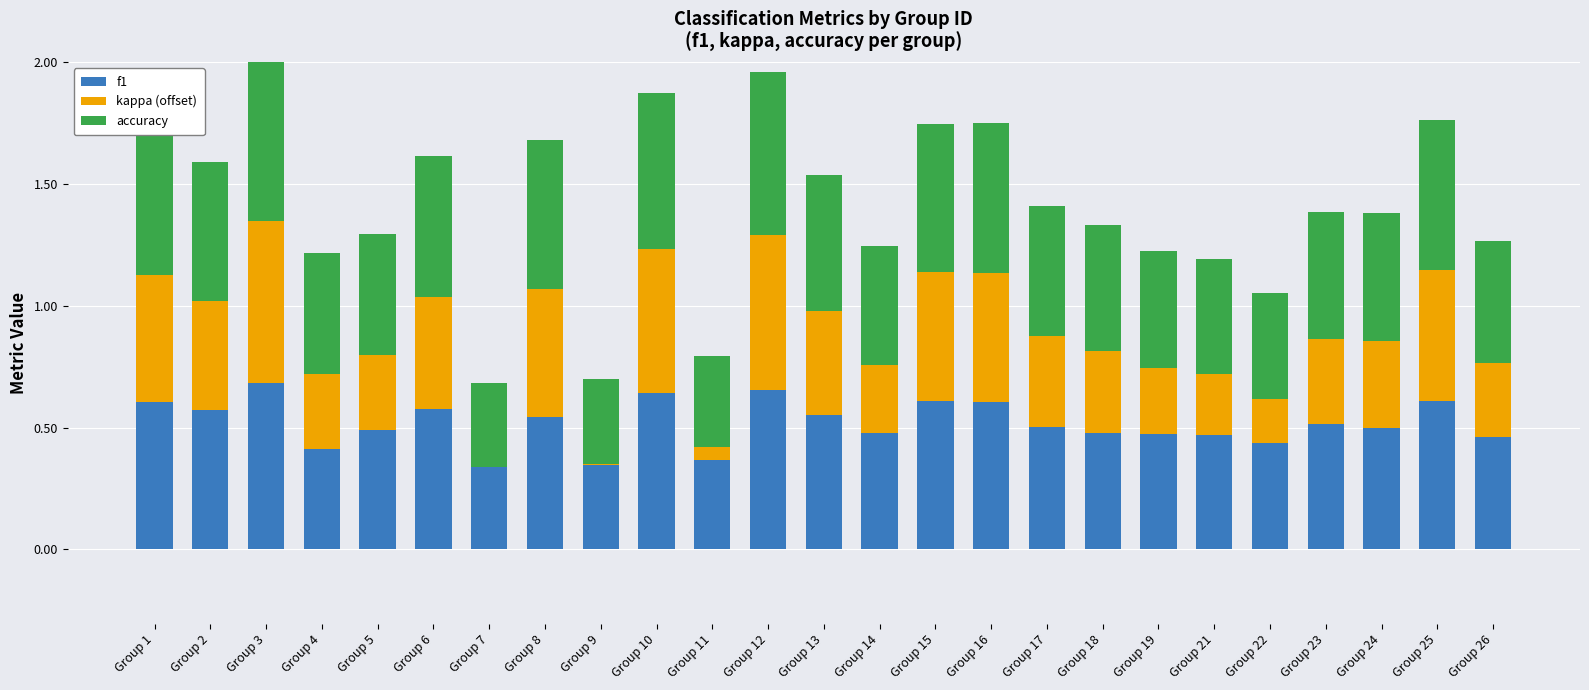

List the series in order of their peak value, lowest first.

kappa (offset), f1, accuracy